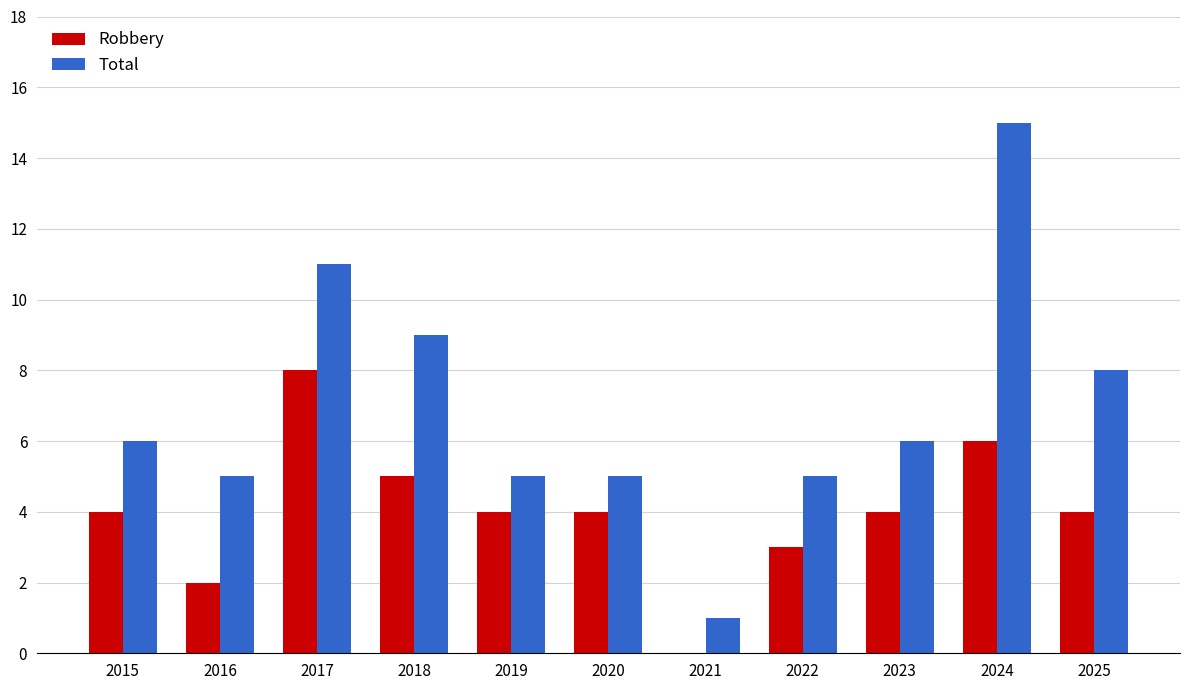

What is the approximate value of Total at 2016, to the nearest 5?

5